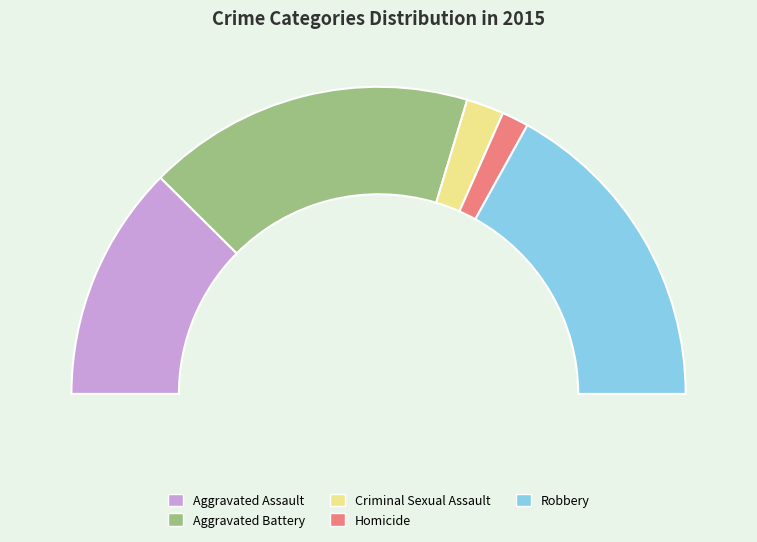

To the nearest percent, what is the average slice percentage?

20%